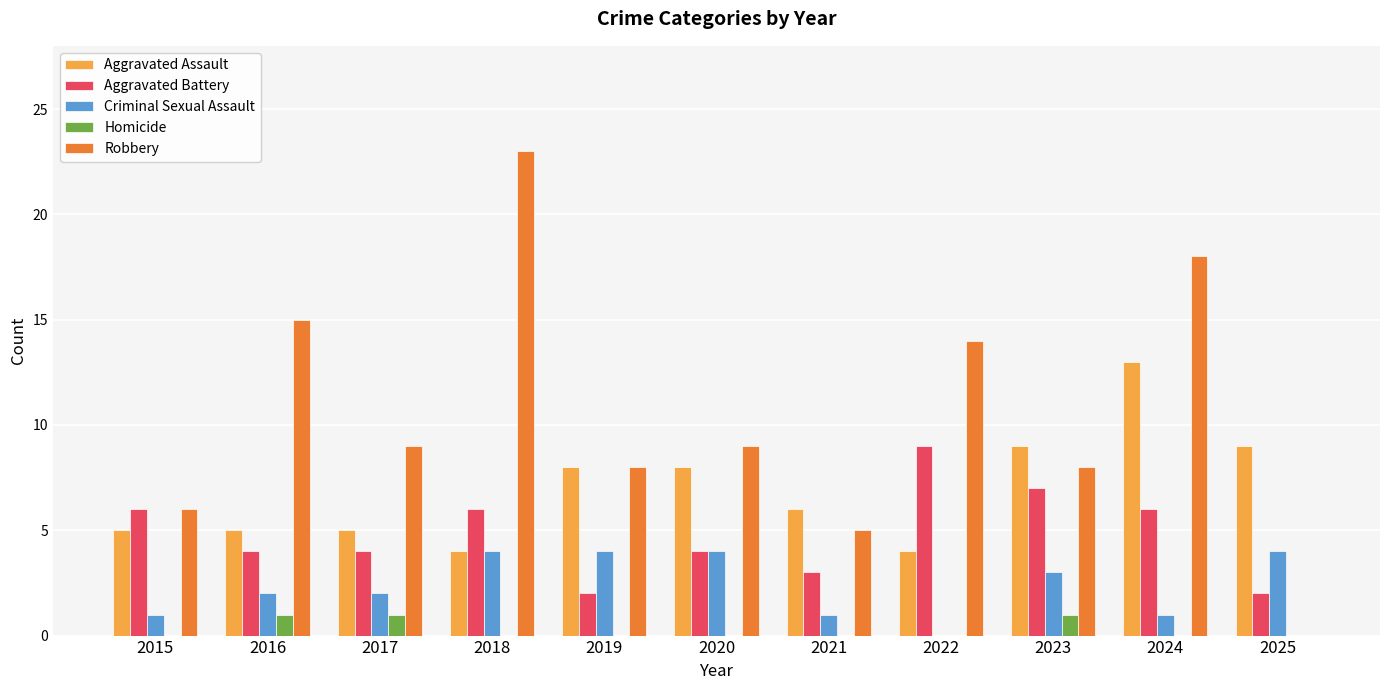

Is it true that Robbery equals 3 at 2022?

False